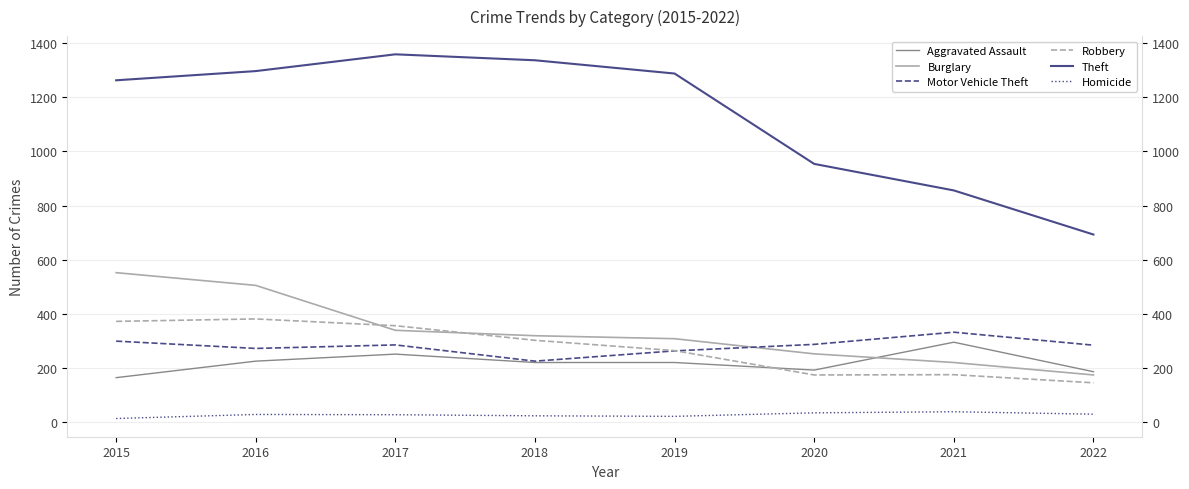

Is the value of Motor Vehicle Theft at 2016 greater than the value of Burglary at 2021?

Yes